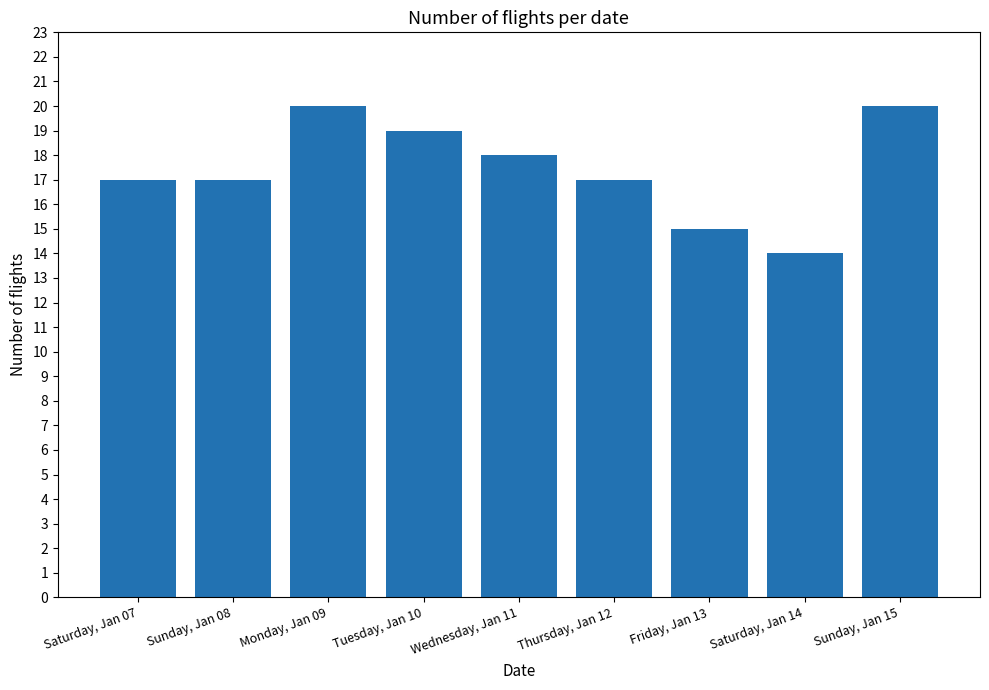

What is the difference between the maximum and minimum values?

6